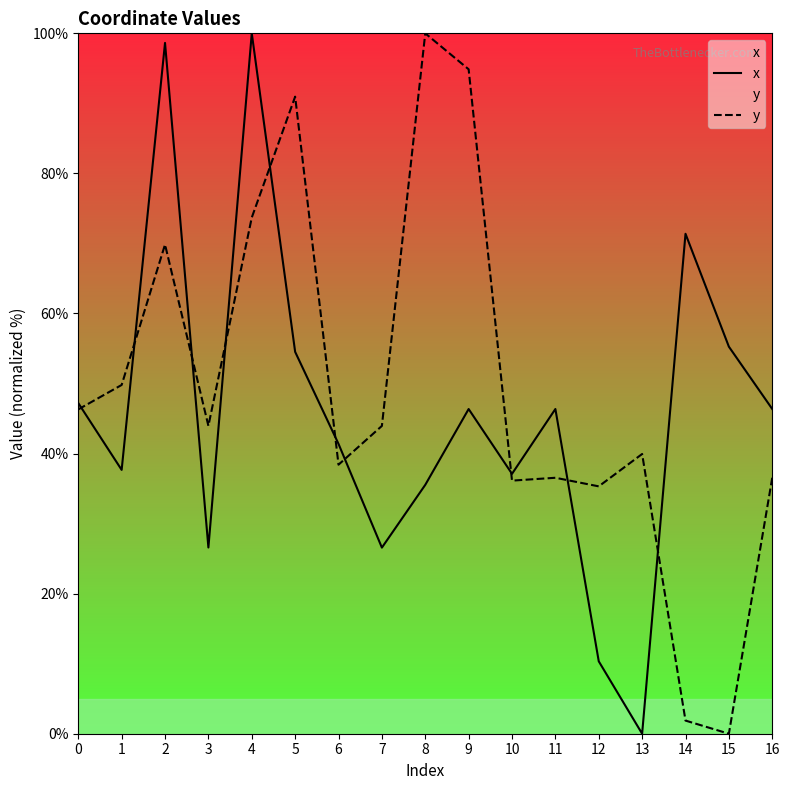

What is the highest value of the y series?

100.0